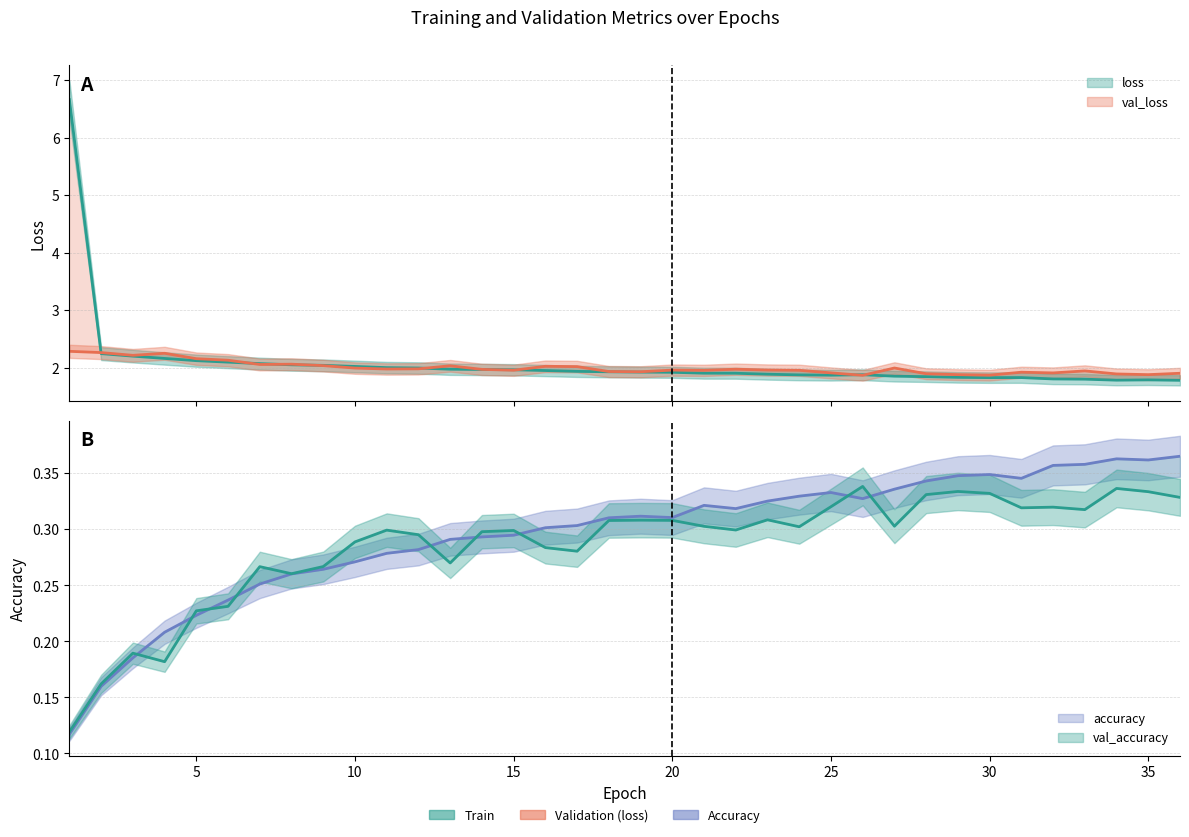

After their last crossing, which series has the higher values: accuracy or val_accuracy?

accuracy